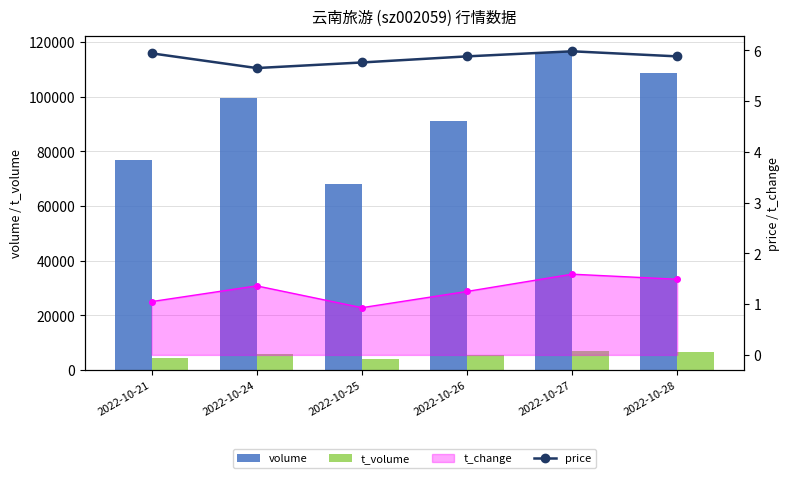

What is the lowest value of the price series?

5.7